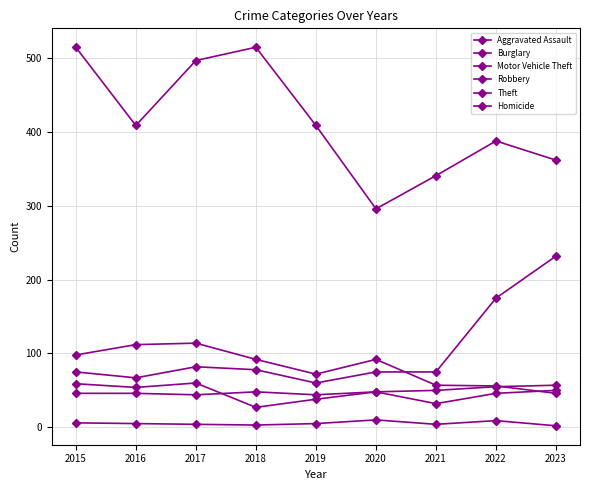

How many values in the Theft series are below 409?

4